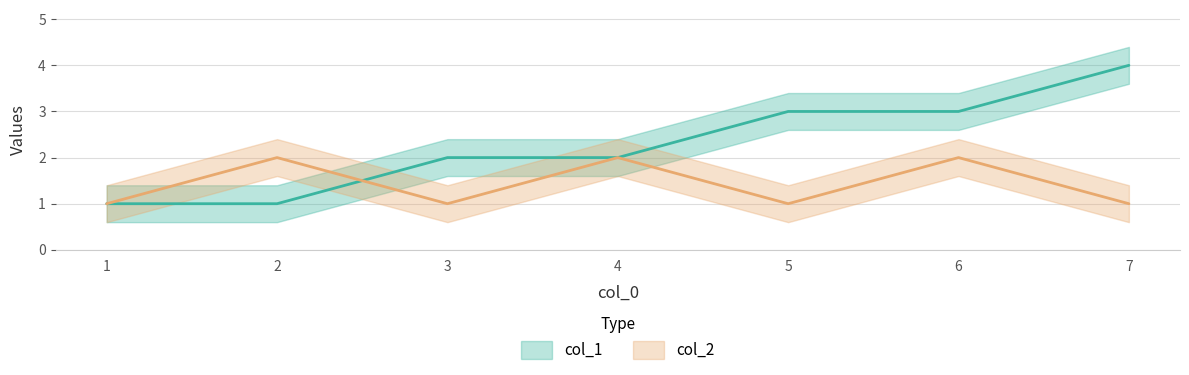

What is the average value of the col_1 series?

2